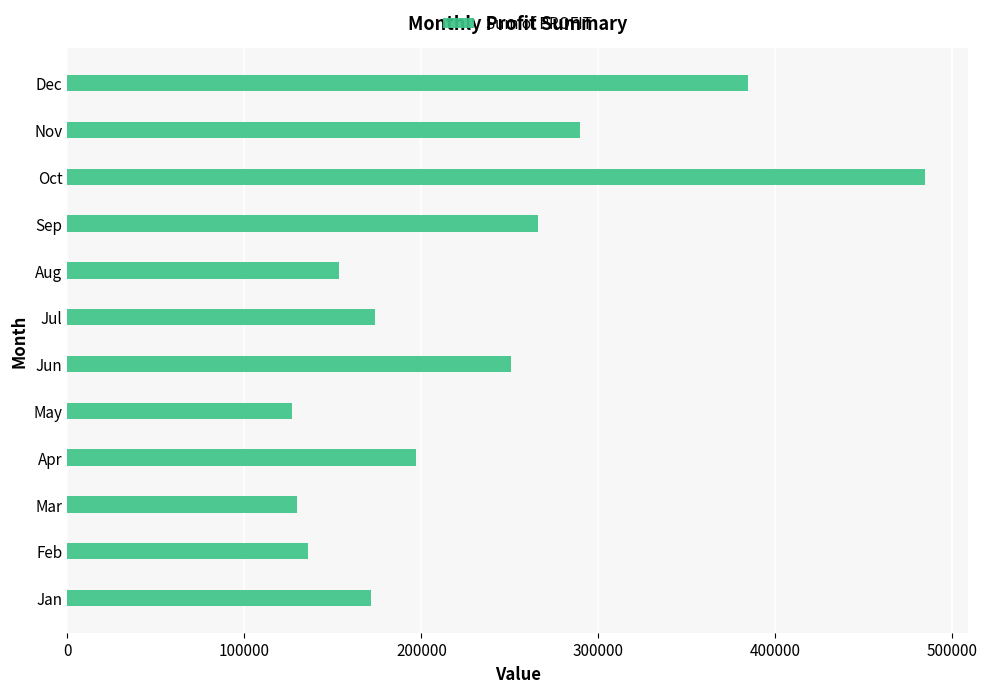

How many bars are there in total?

12